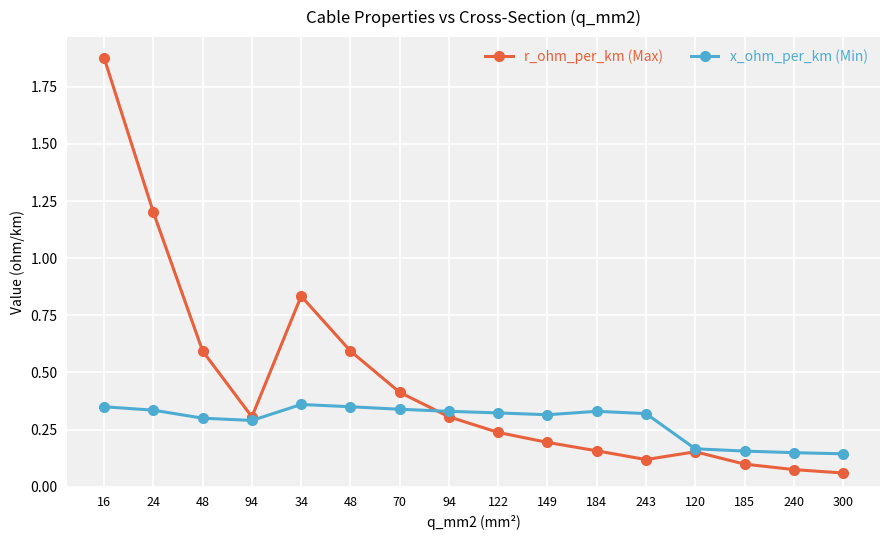

Reading left to right, list all the values displayed in this chart.

r_ohm_per_km (Max): 1.9	1.2	0.6	0.3	0.8	0.6	0.4	0.3	0.2	0.2	0.2	0.1	0.2	0.1	0.1	0.1
x_ohm_per_km (Min): 0.3	0.3	0.3	0.3	0.4	0.3	0.3	0.3	0.3	0.3	0.3	0.3	0.2	0.2	0.1	0.1